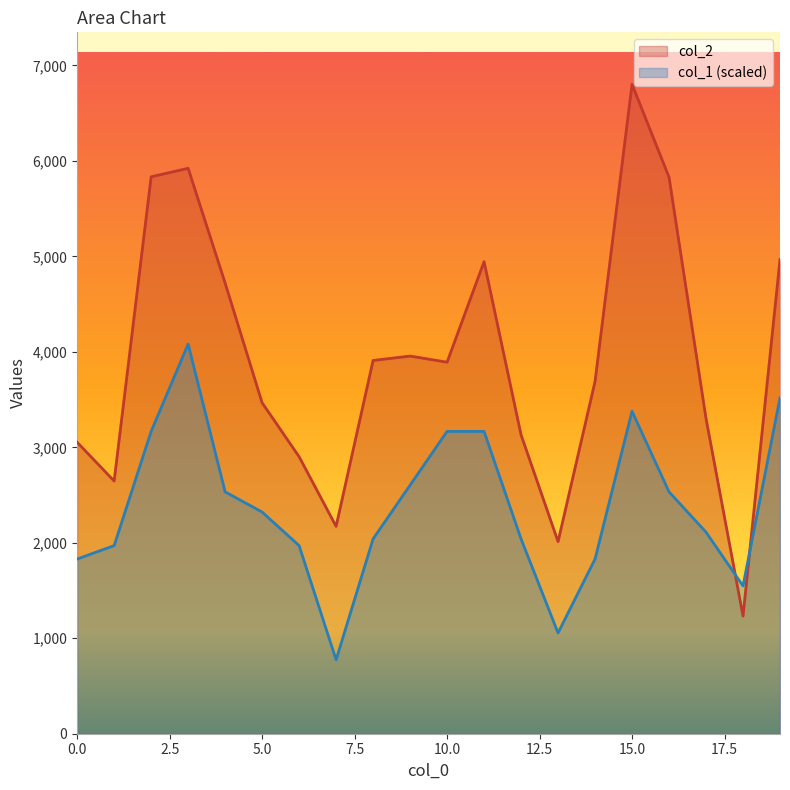

How many series are shown in this chart?

2